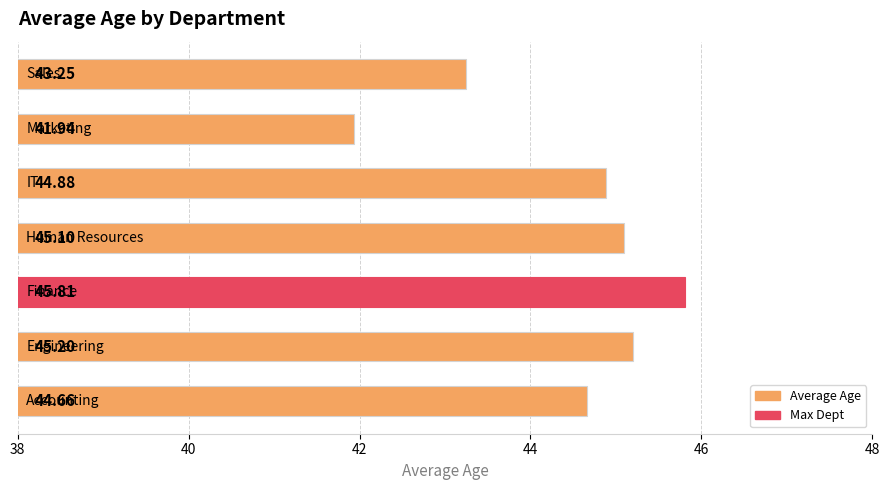

What is the sum of all values?

310.8